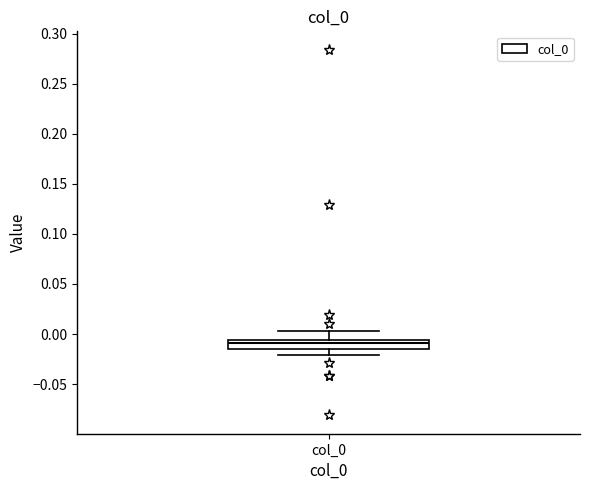

Transcribe this box plot: give where the median line is, the range the box spans, and where the two whiskers end, as read against the y-axis. The values are not printed on the chart, so give them approximately, as read against the axis.

median -0.010, box -0.015 to -0.005, whiskers -0.020 to 0.005